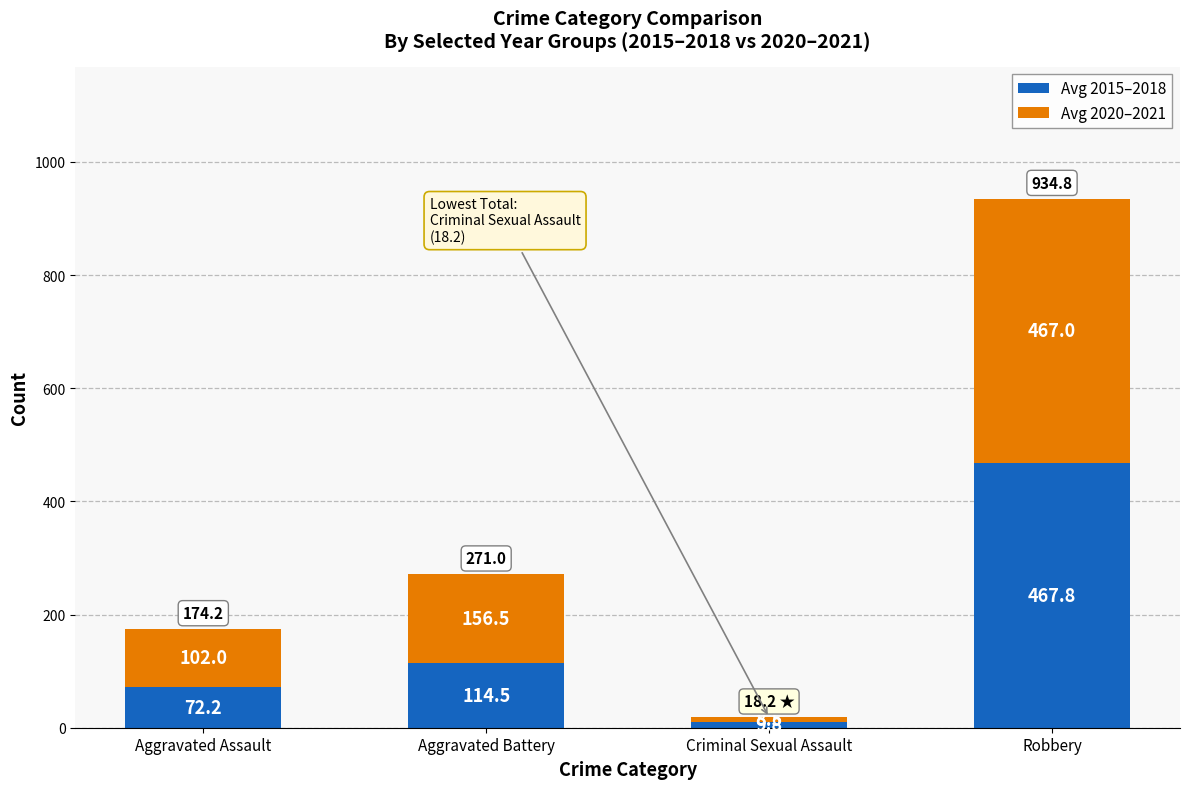

How many series are shown in this chart?

2